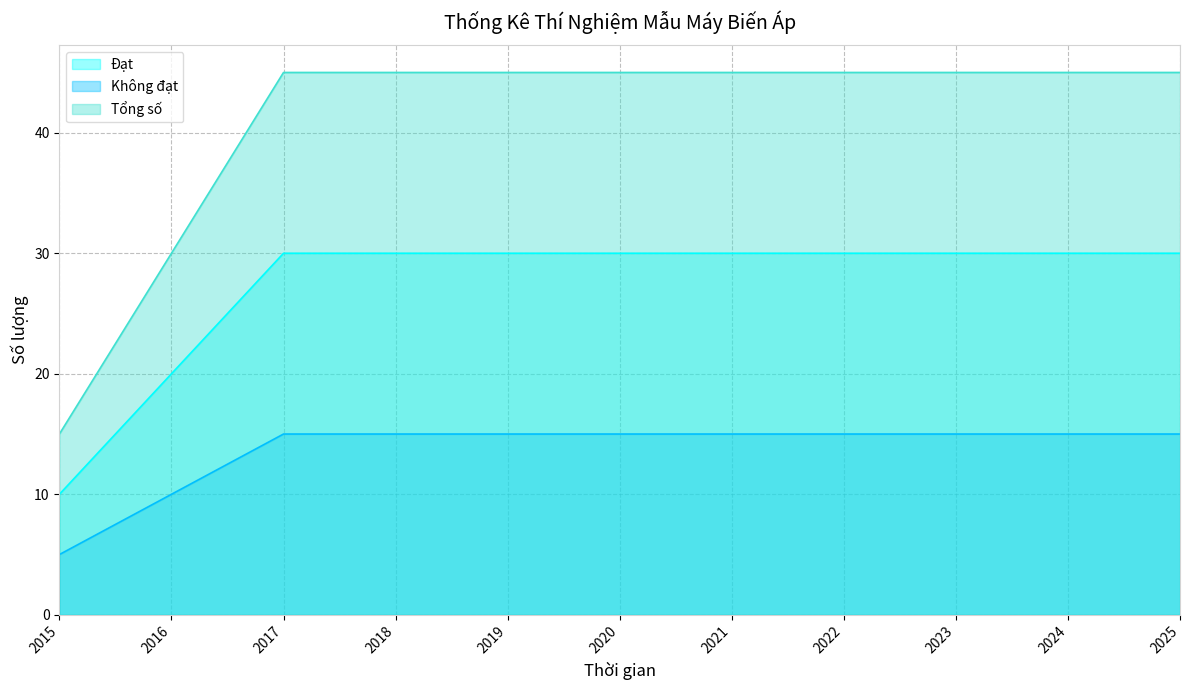

Is it true that Tổng số equals 77 at 2017?

False